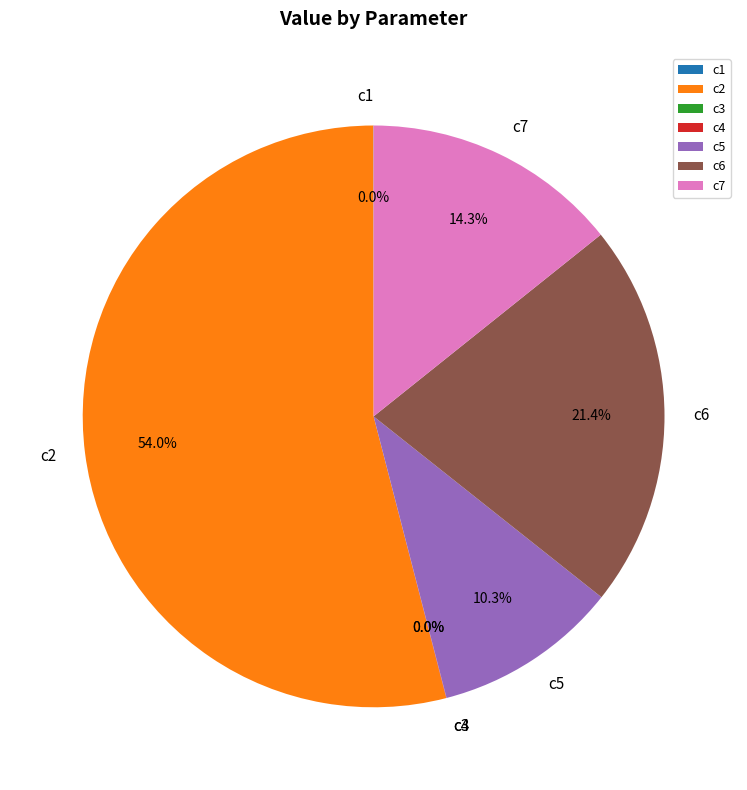

Is the sum of c2 and c7 greater than half?

Yes